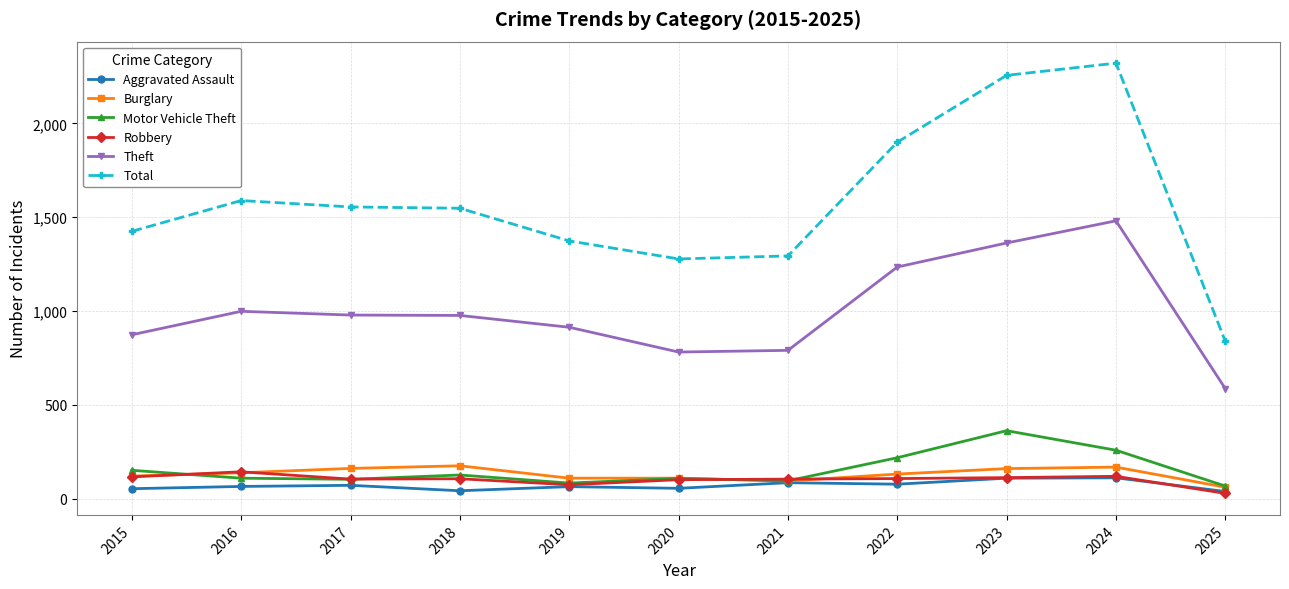

How many lines are shown in the chart?

6